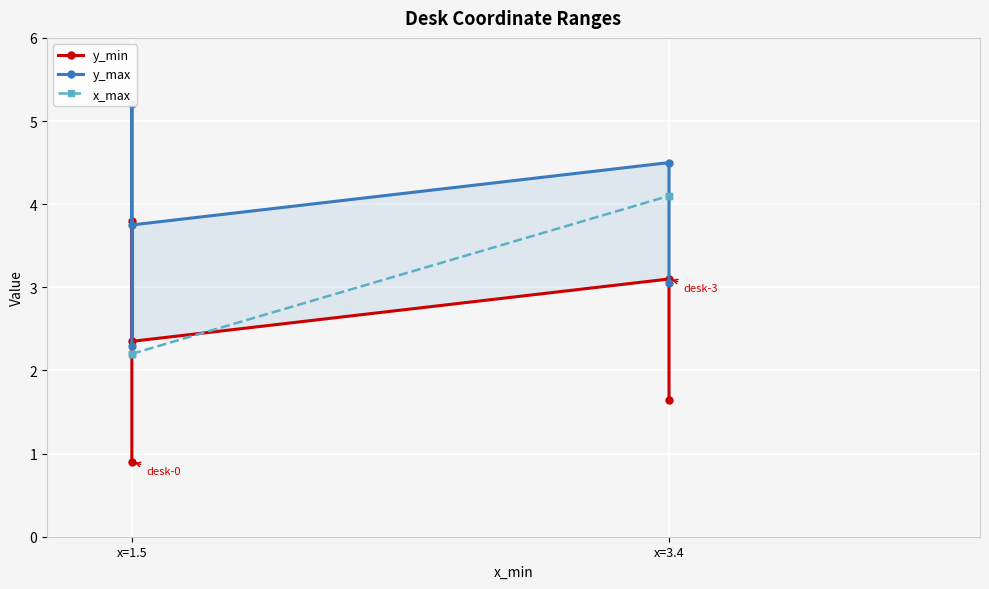

What are all the series names shown in the legend?

y_min, y_max, x_max